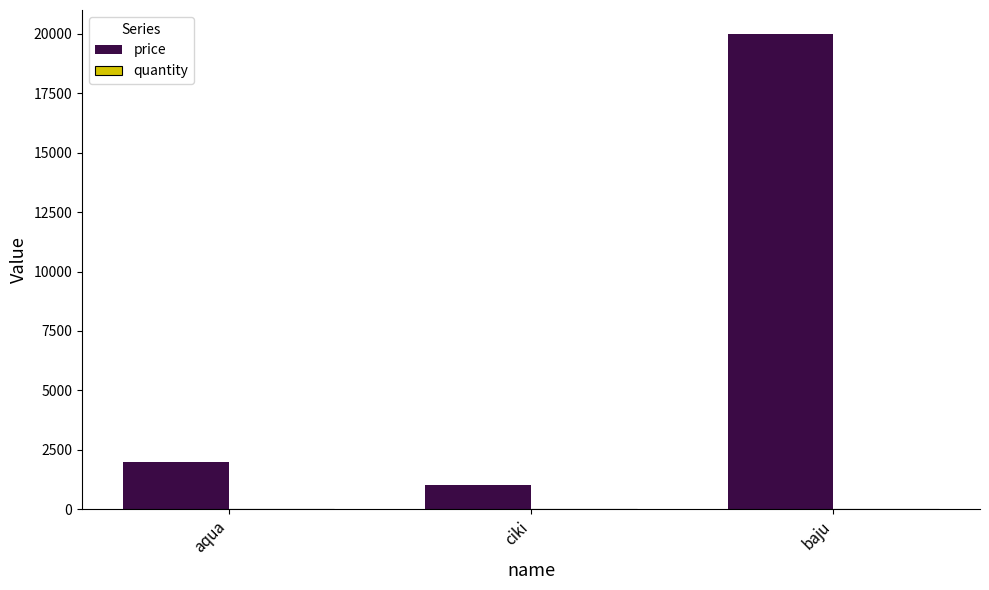

At which label is price closest to 10500?

aqua